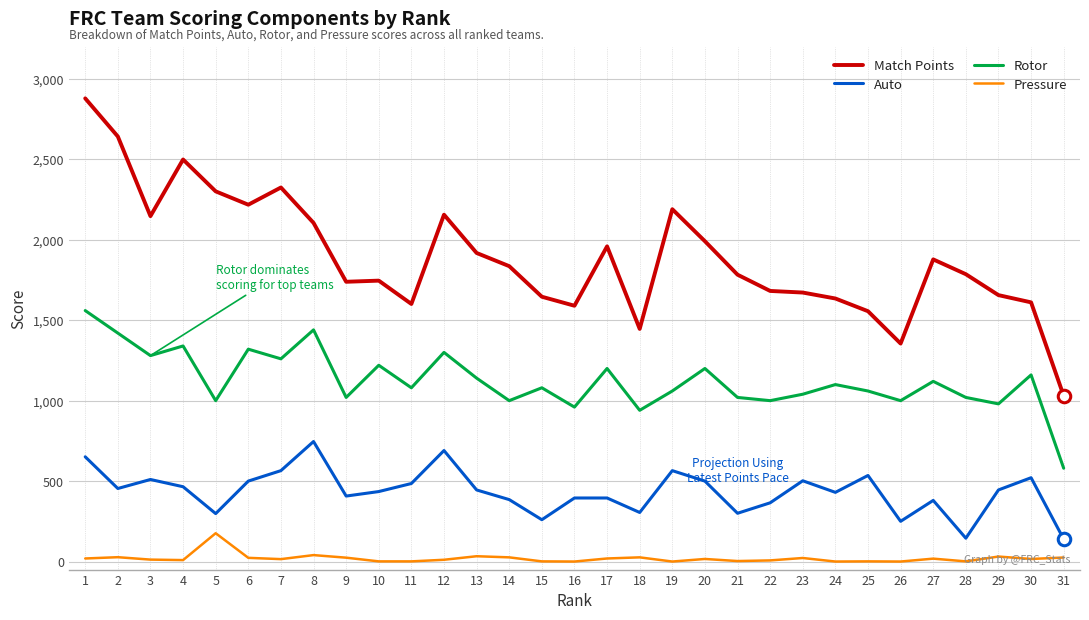

At 27, list the series in order from largest to smallest.

Match Points, Rotor, Auto, Pressure